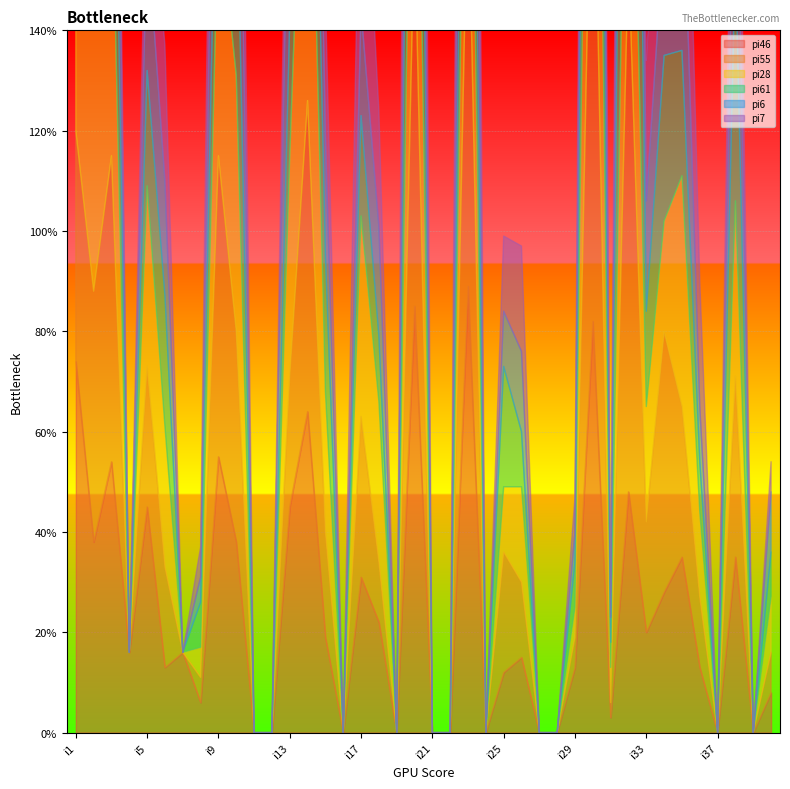

The pi61 series shows 0 at i16. True or false?

True